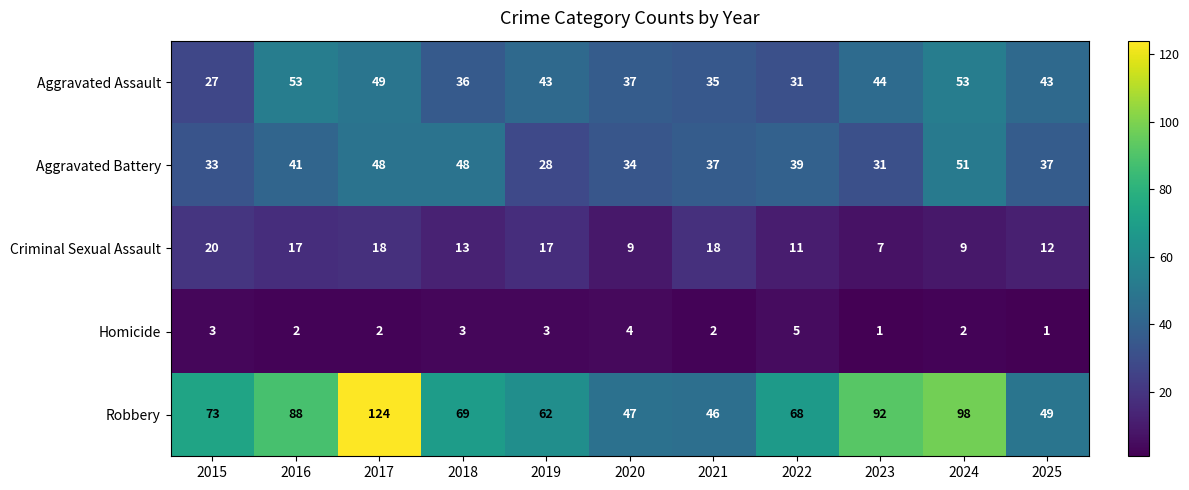

At how many categories does at least one series exceed 64?

7